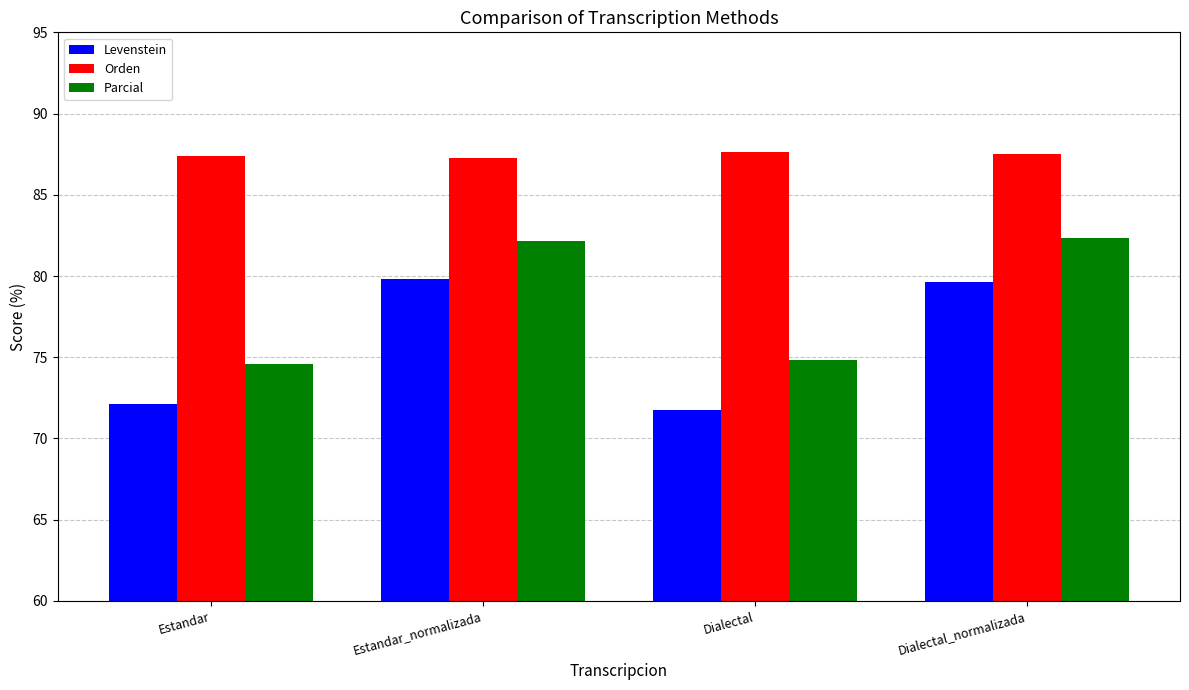

Rank the series at Estandar_normalizada from lowest to highest value.

Levenstein, Parcial, Orden